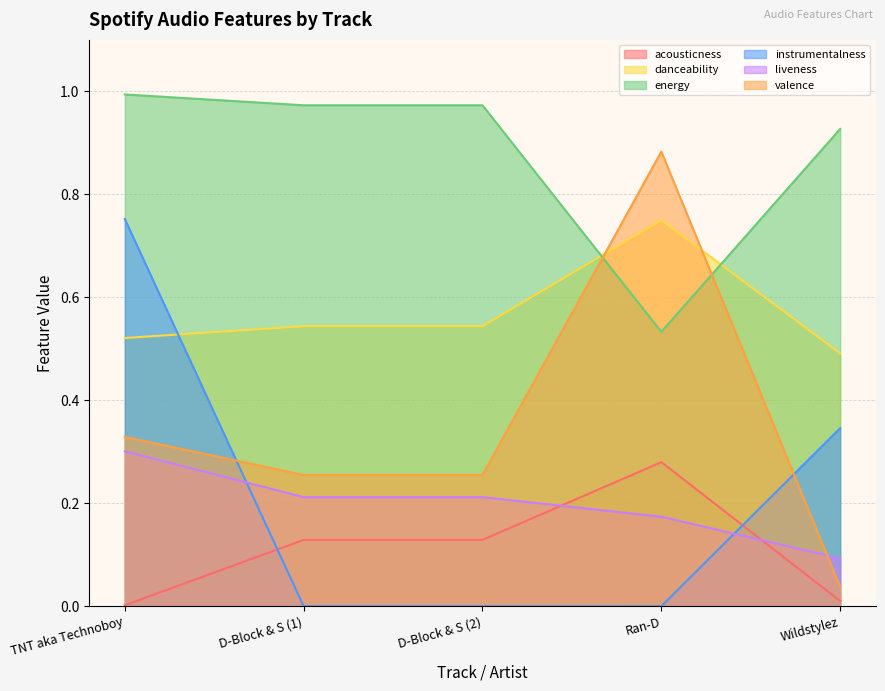

The danceability series shows 0.2 at D-Block & S (2). True or false?

False